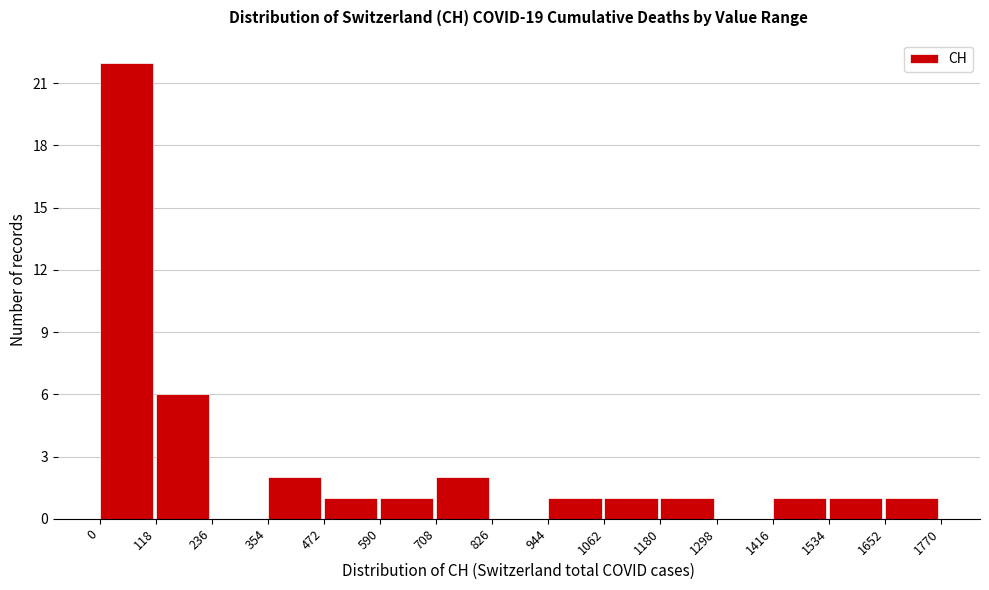

Reading left to right, transcribe this chart: for each bar, give the range it covers on the x-axis and its height. The values are not printed on the chart, so give them approximately, as read against the axis.

0 to 118: 22
118 to 236: 6
236 to 354: 0
354 to 472: 2
472 to 590: 1
590 to 708: 1
708 to 826: 2
826 to 944: 0
944 to 1062: 1
1062 to 1180: 1
1180 to 1298: 1
1298 to 1416: 0
1416 to 1534: 1
1534 to 1652: 1
1652 to 1770: 1